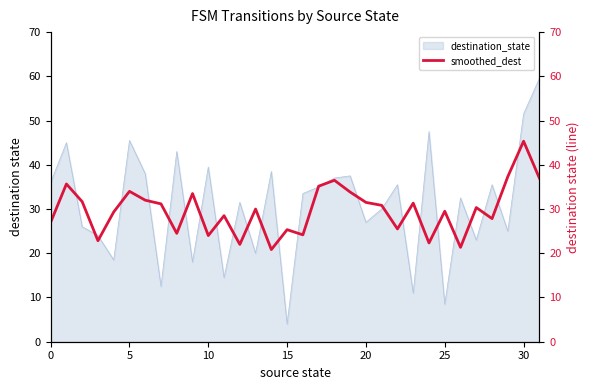

What is the minimum value for destination_state?

4.0